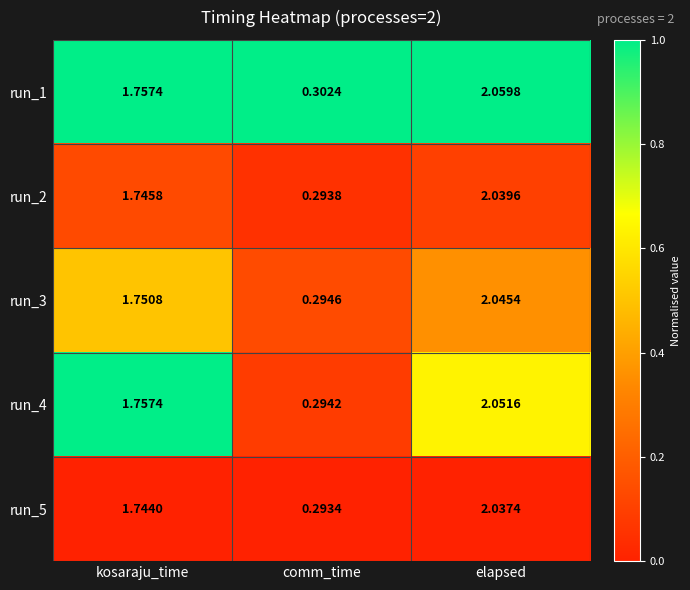

Rank the categories by run_5 value from highest to lowest.

elapsed, kosaraju_time, comm_time